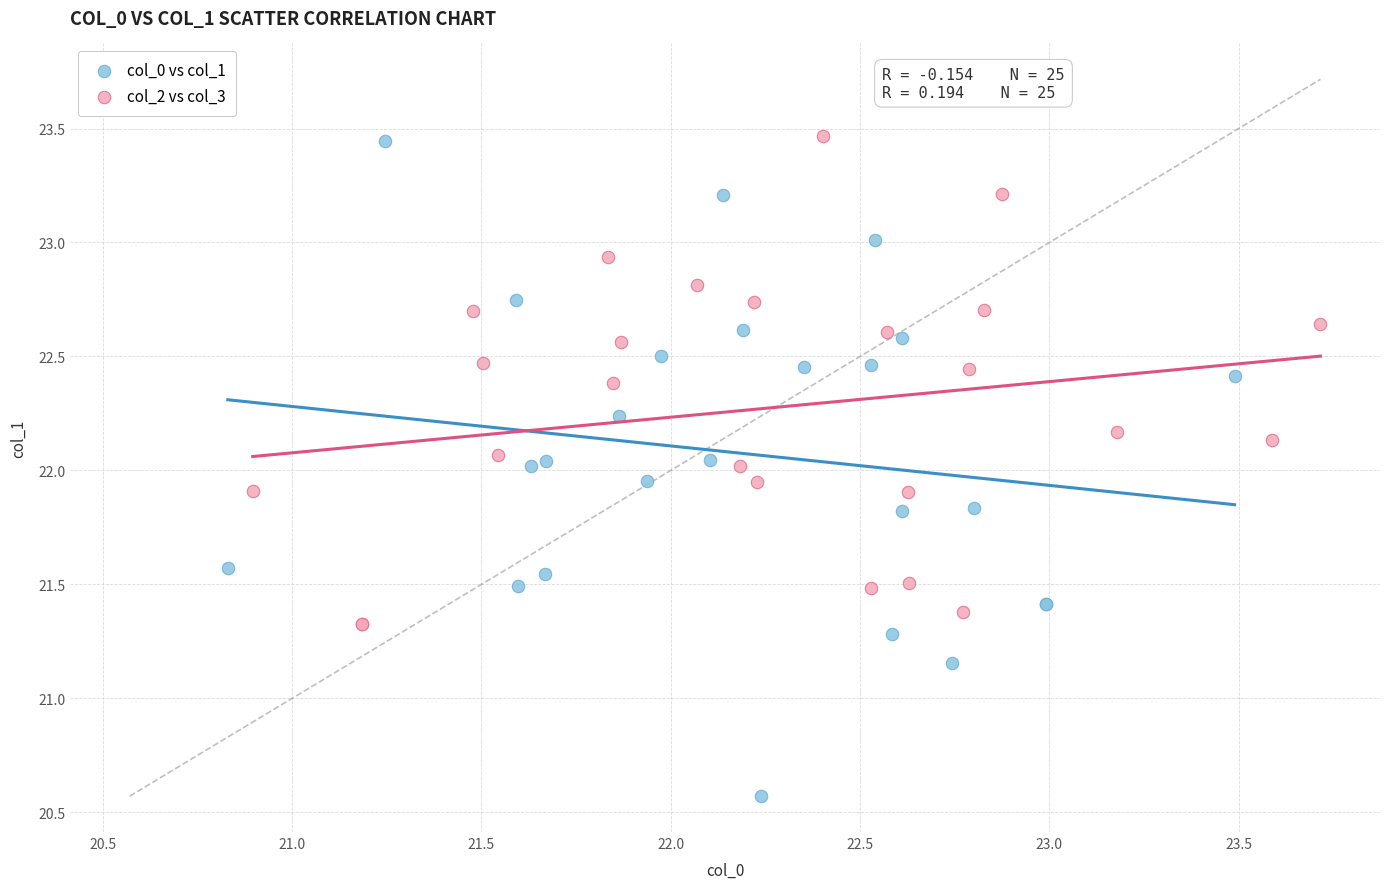

Which series contains the lowest Y value?

col_0 vs col_1